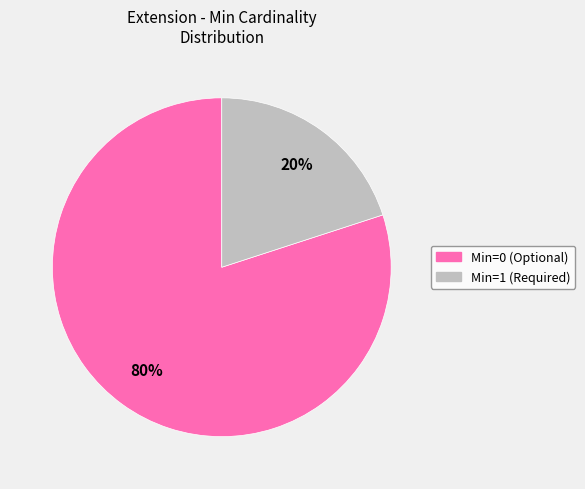

Which category has the biggest portion of the pie?

Min=0 (Optional)